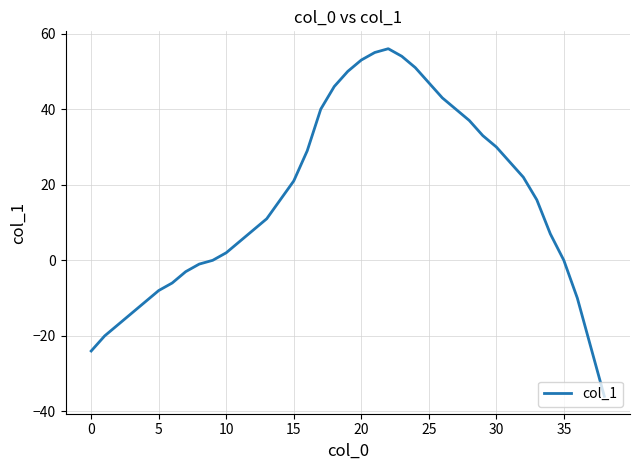

What is the smallest value displayed?

-36